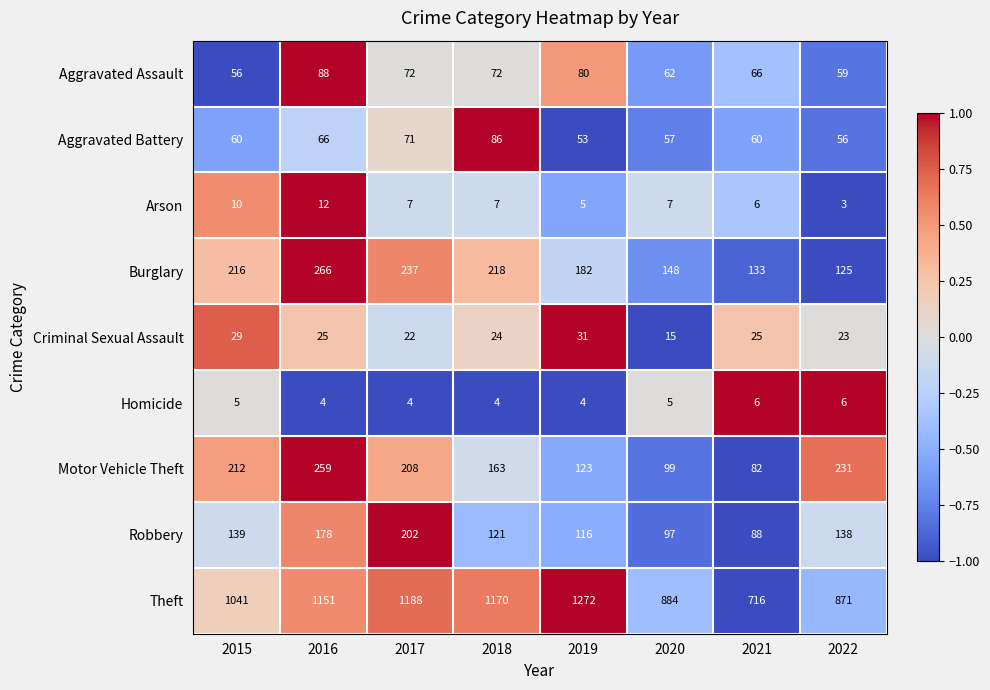

True or false: Robbery has a value of 45 at 2017.

False